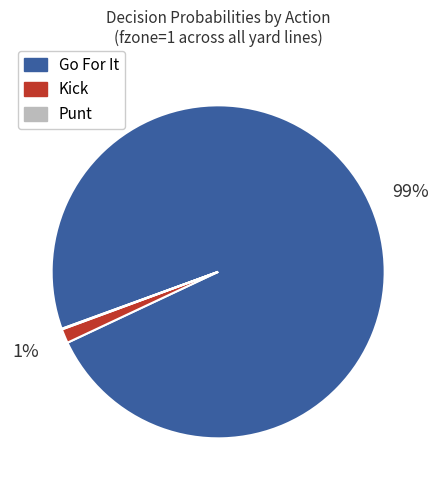

True or false: Go For It accounts for 86% of the total.

False